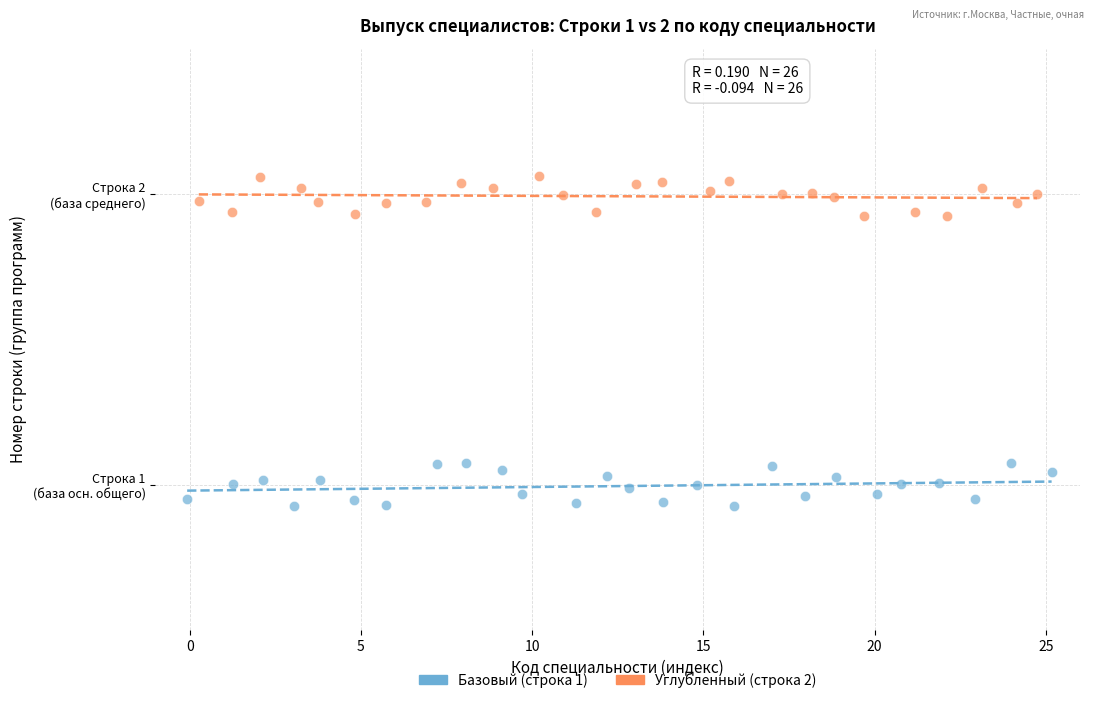

What are all the series names shown in the legend?

Базовый (строка 1), Углубленный (строка 2)